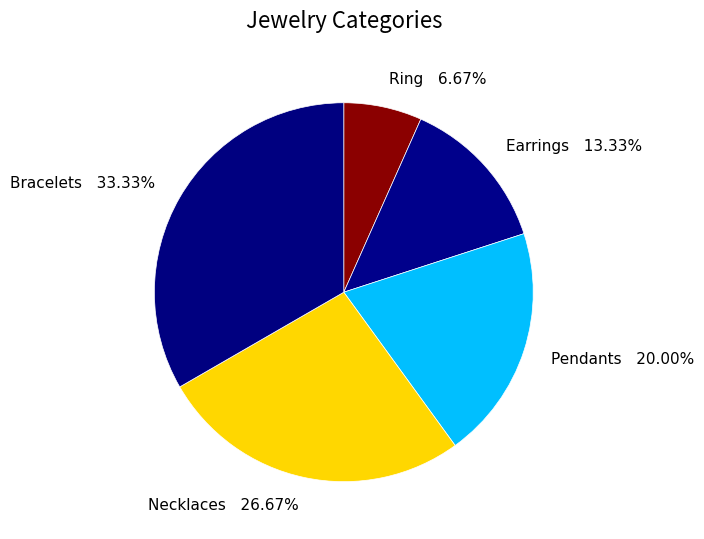

Which has a higher value, Bracelets or Earrings?

Bracelets